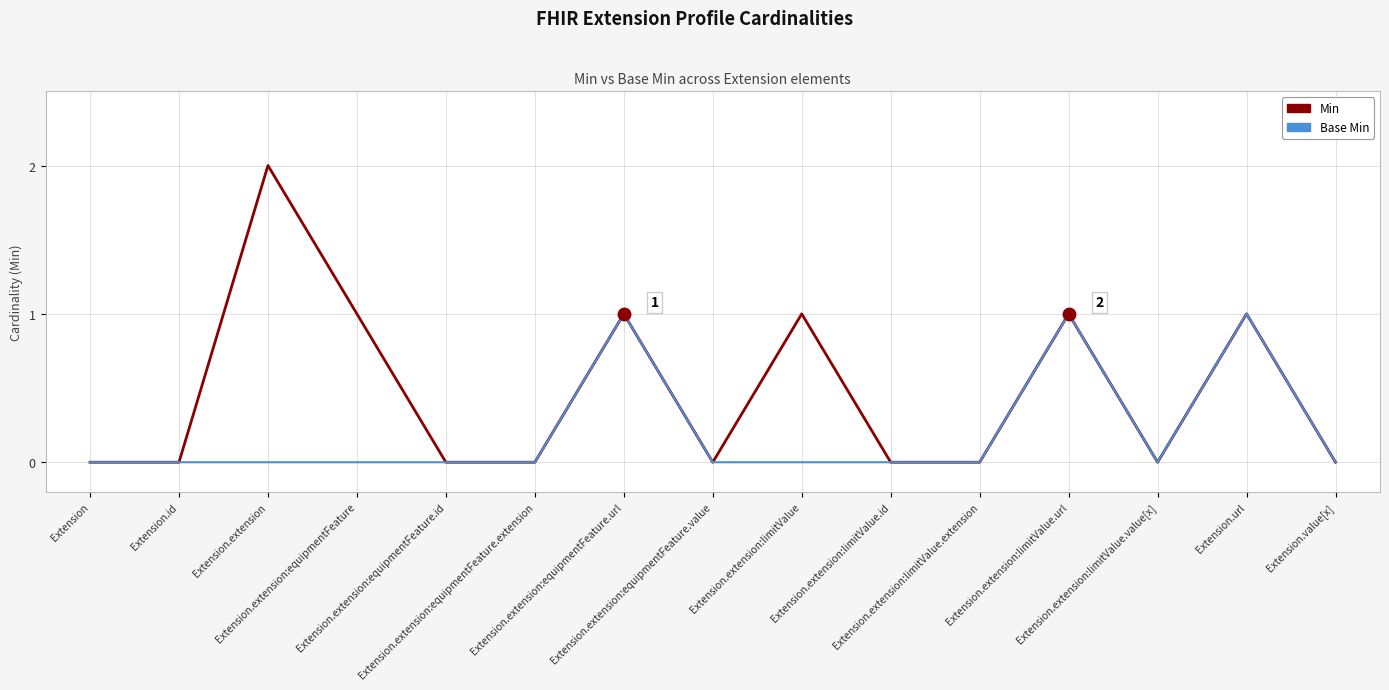

Rank the series by their average value, from lowest to highest.

Base Min, Min